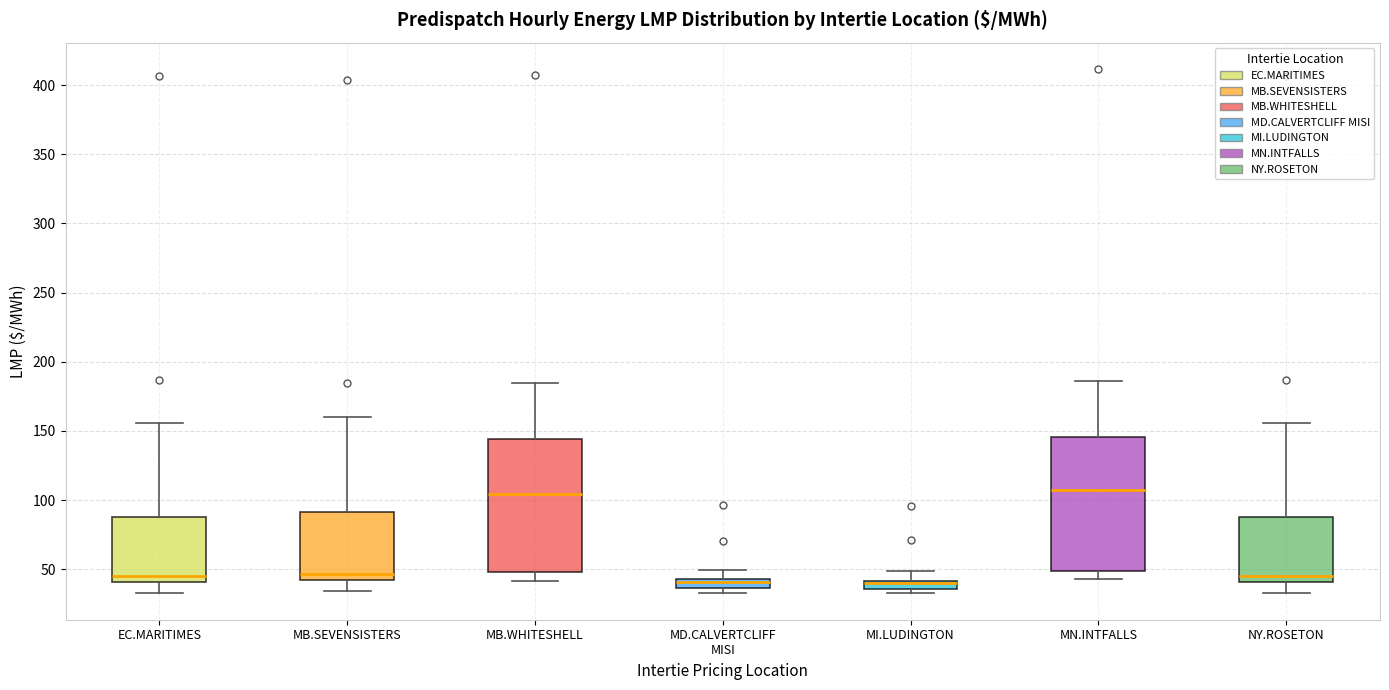

Where is the lower edge of the box for MN.INTFALLS on the y-axis? The values are not printed on the chart, so give them approximately, as read against the axis.

50